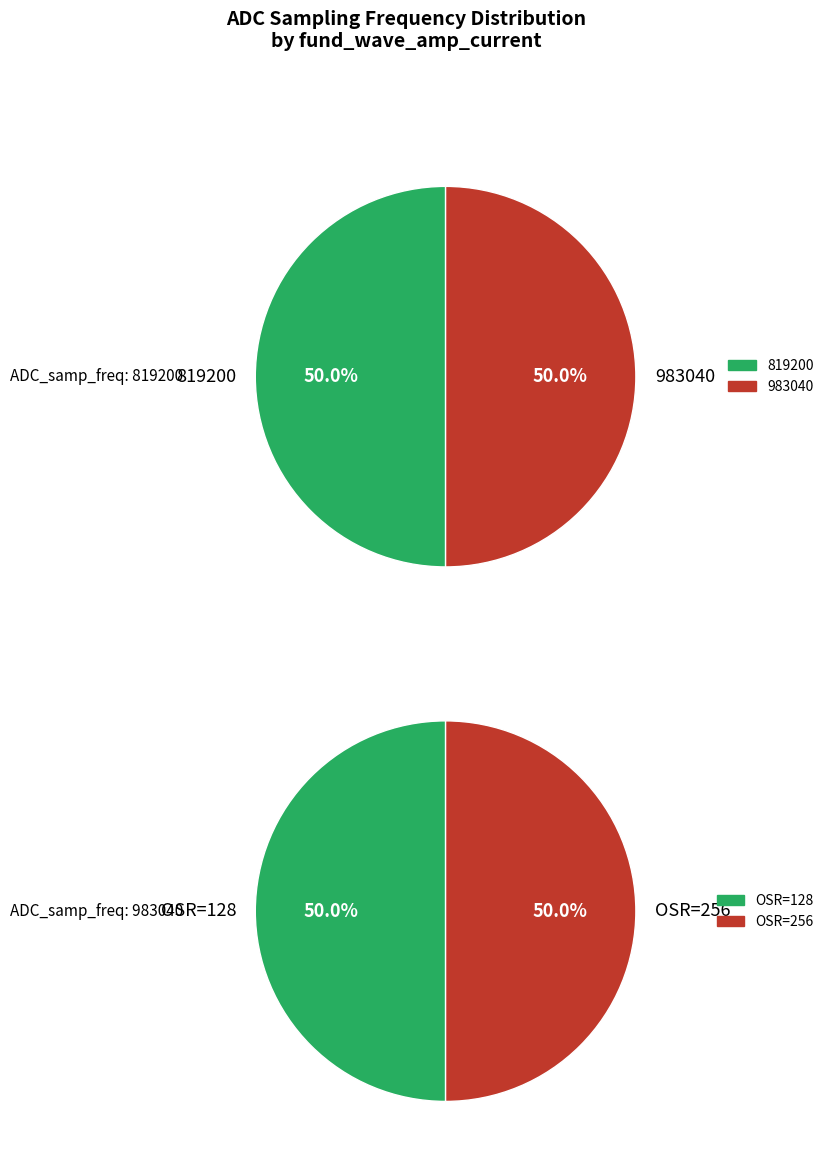

Which category has the biggest portion of the pie?

819200